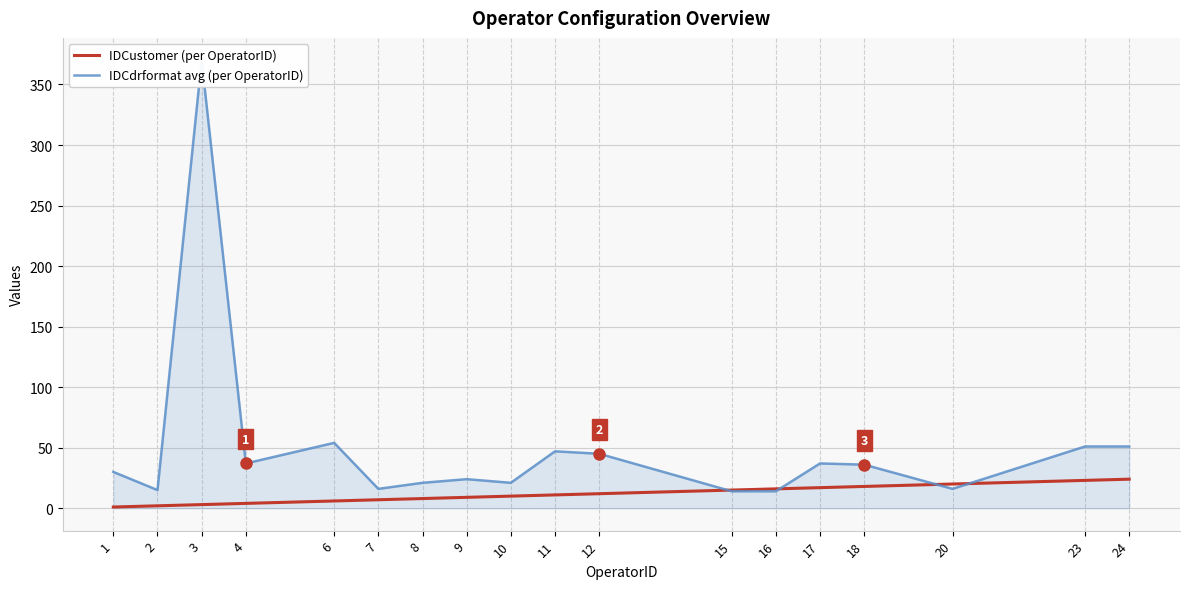

True or false: IDCdrformat avg (per OperatorID) has a value of 17 at 23.

False